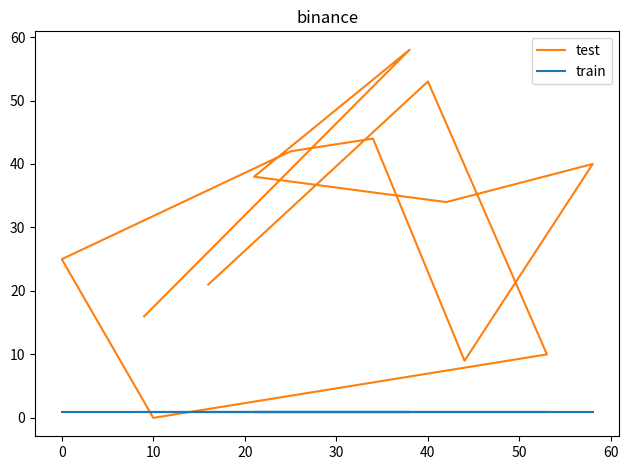

Between 0 and 60, which series saw the biggest shift?

test